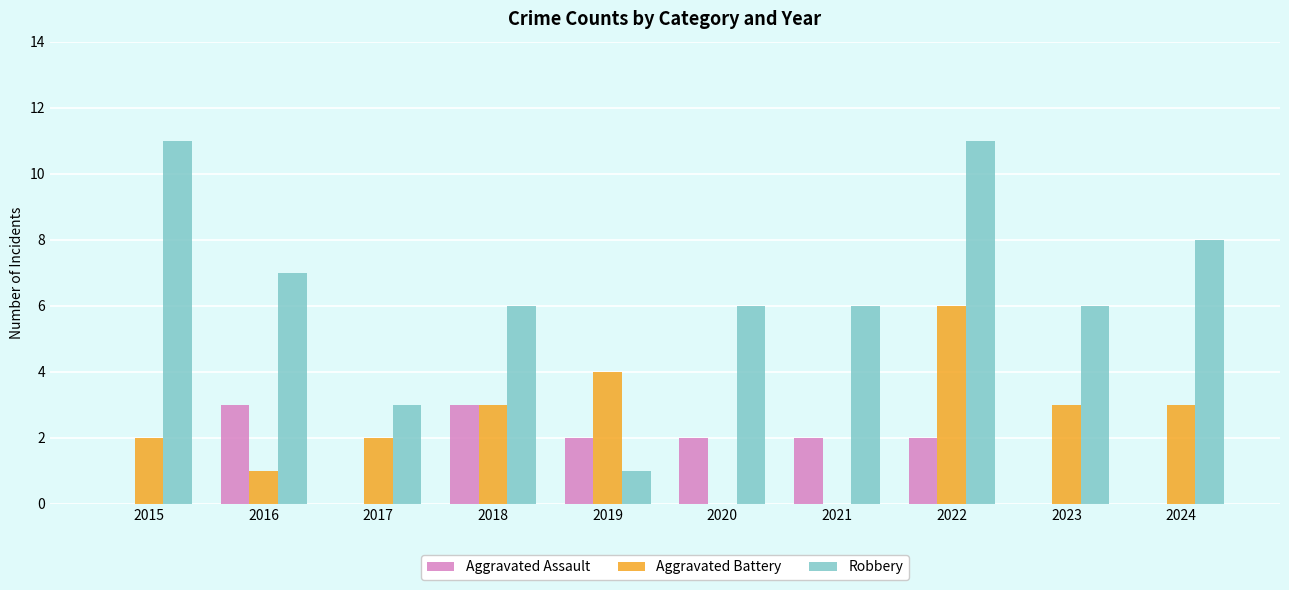

Between 2019 and 2022, which series saw the biggest shift?

Robbery